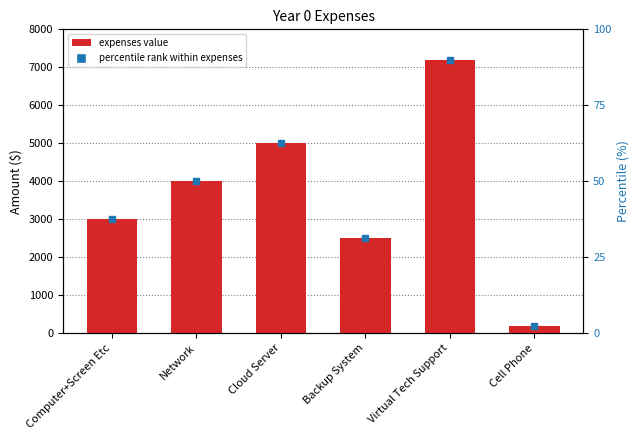

What is the change in value from Backup System to Virtual Tech Support?

+4700